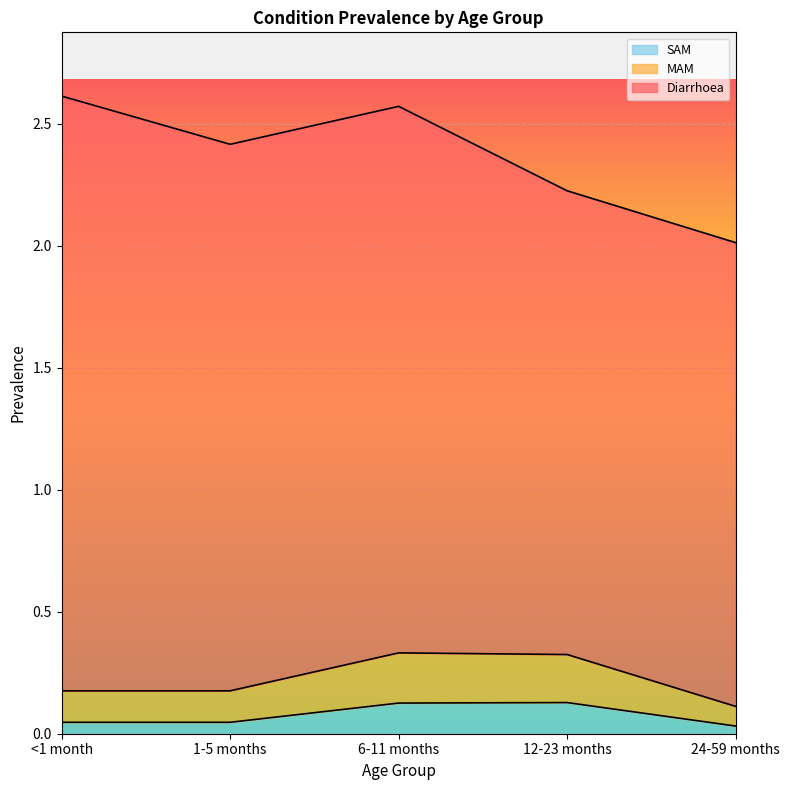

True or false: MAM has more than 1 points higher than both neighbors.

False